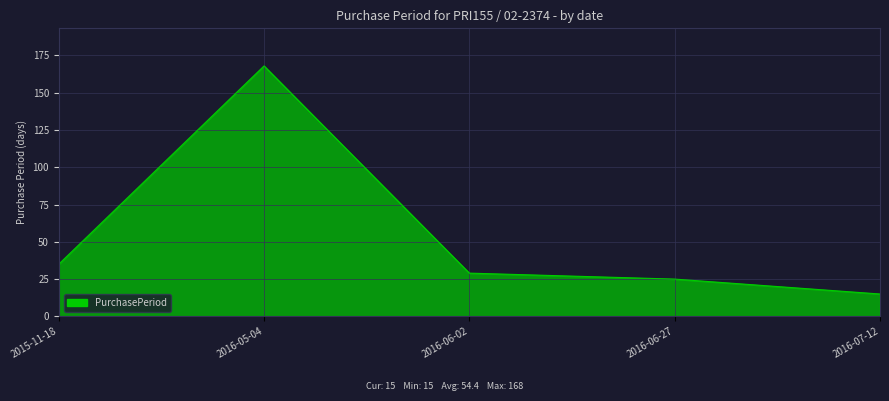

What position from the left is 2016-07-12?

5